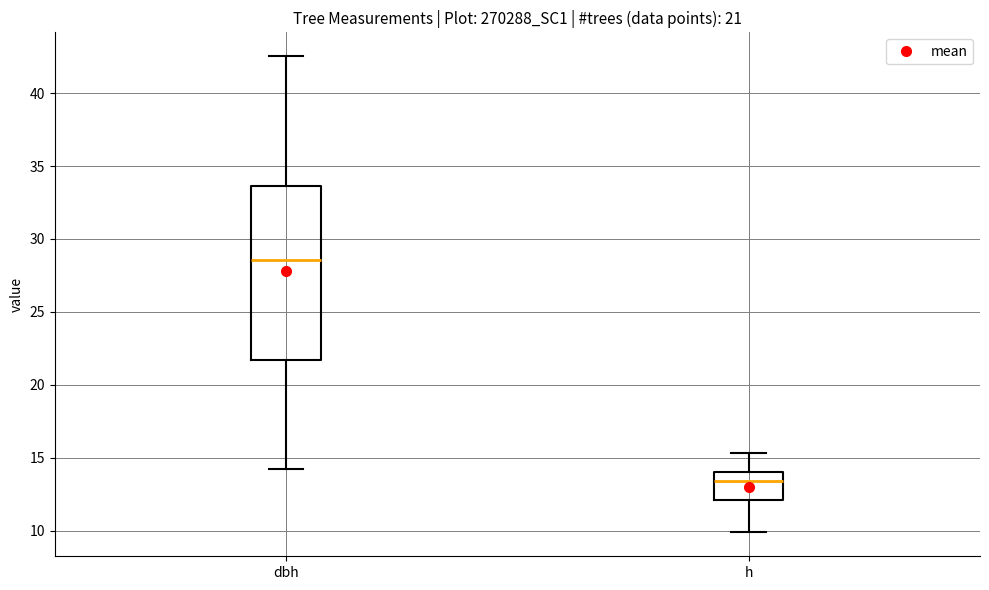

Comparing the boxes themselves (not the whiskers), which one is the tallest?

dbh